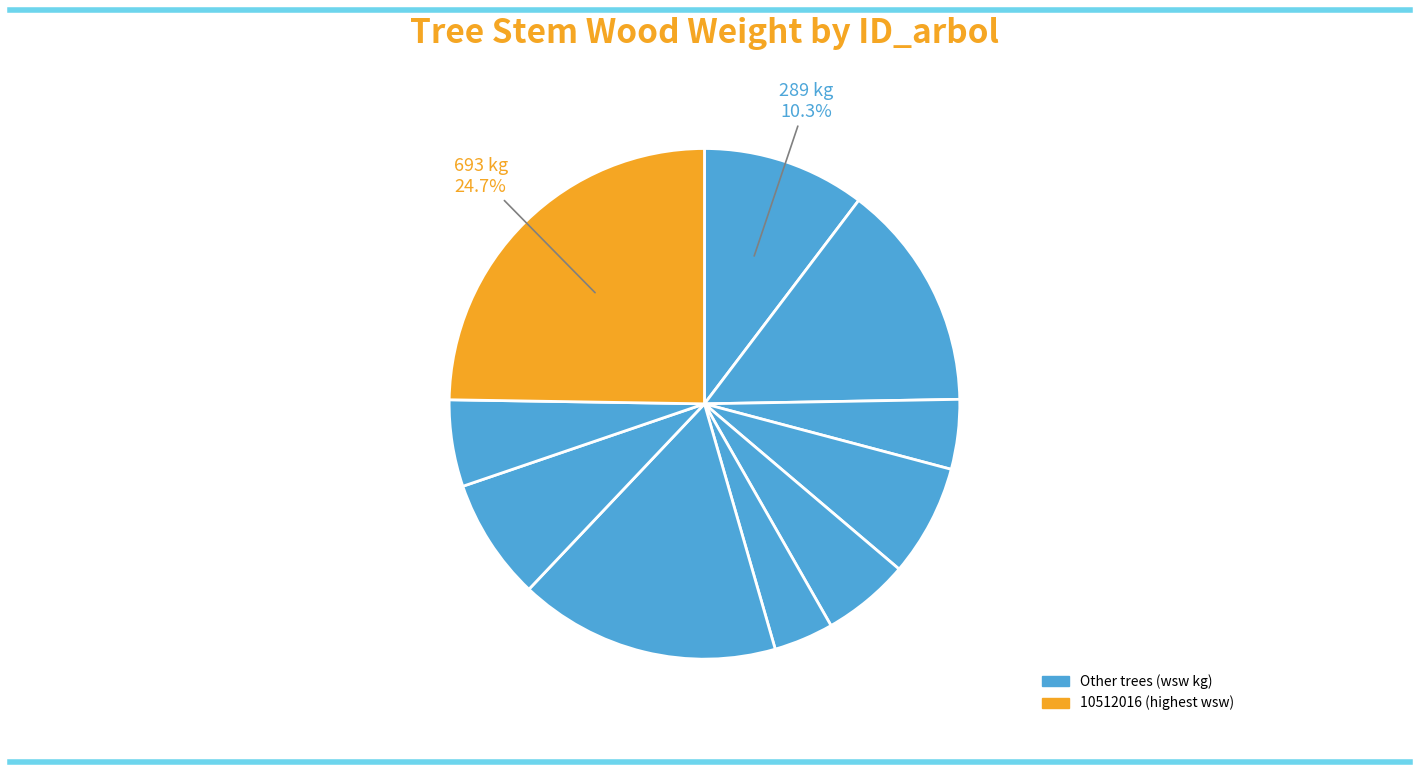

How many slices are in this pie chart?

10